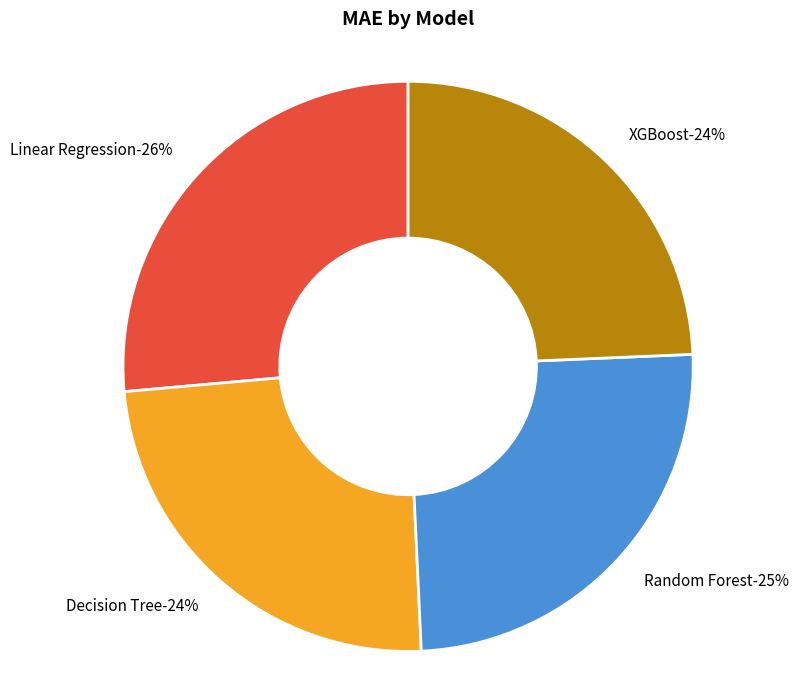

To the nearest percent, what percentage of the pie is XGBoost?

24%